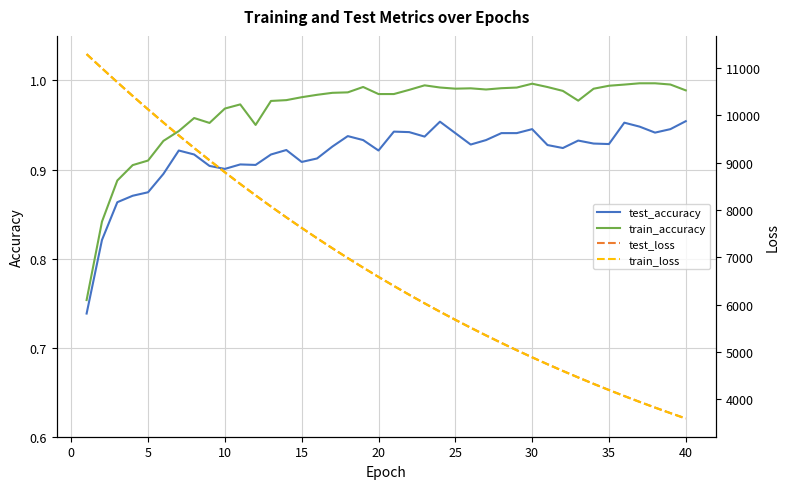

What is the average value of the test_accuracy series?

0.9